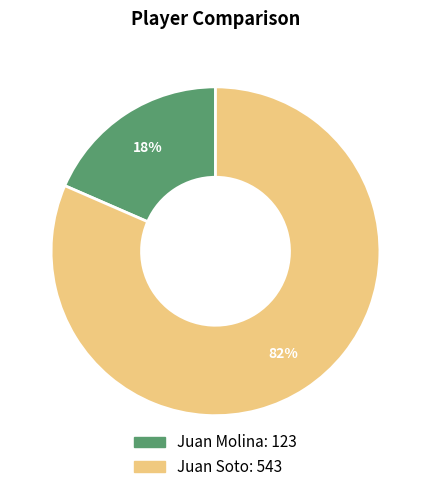

Which slice is the smallest?

Juan Molina